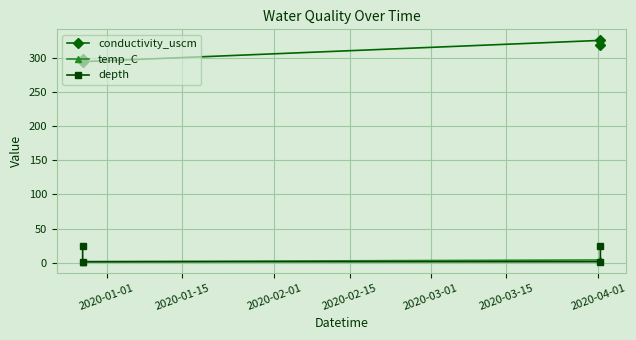

What position from the left is 2020-01-01?

1